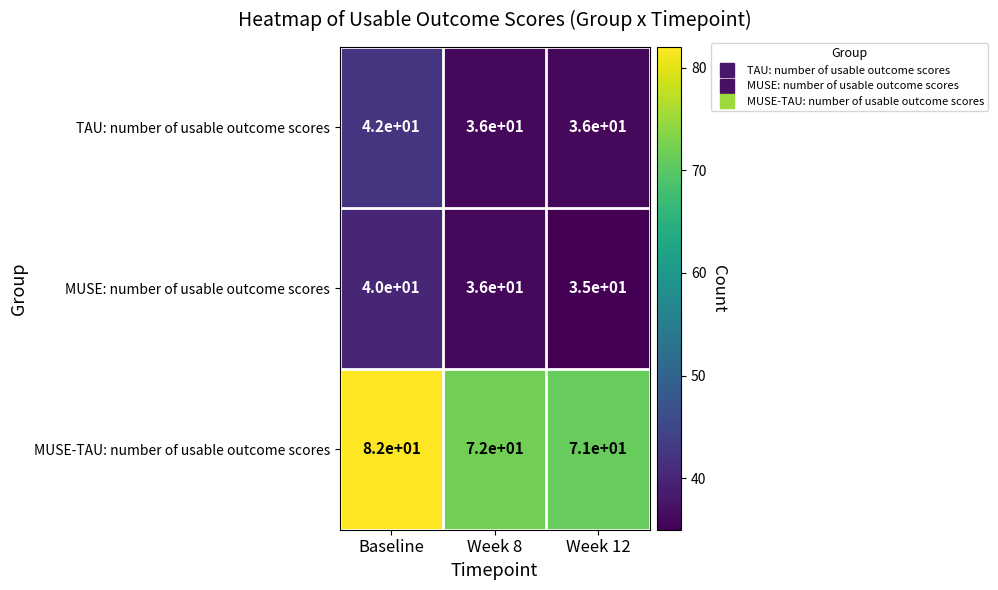

What is the sum of the MUSE-TAU: number of usable outcome scores values at Week 8 and Week 12?

143